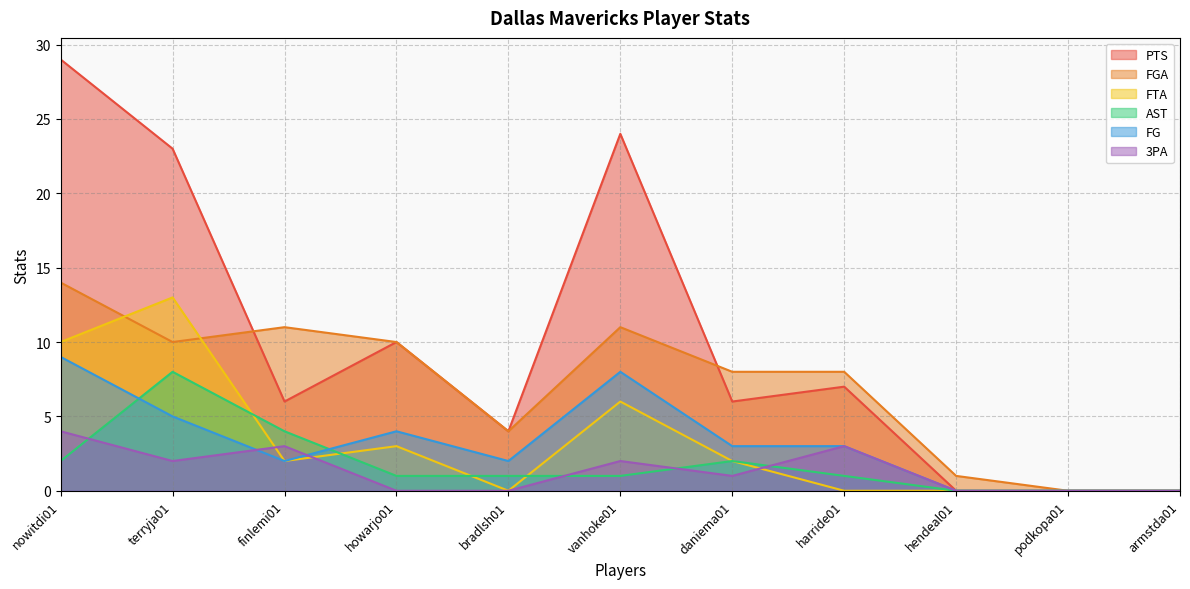

At which category does PTS reach its first local valley?

finlemi01